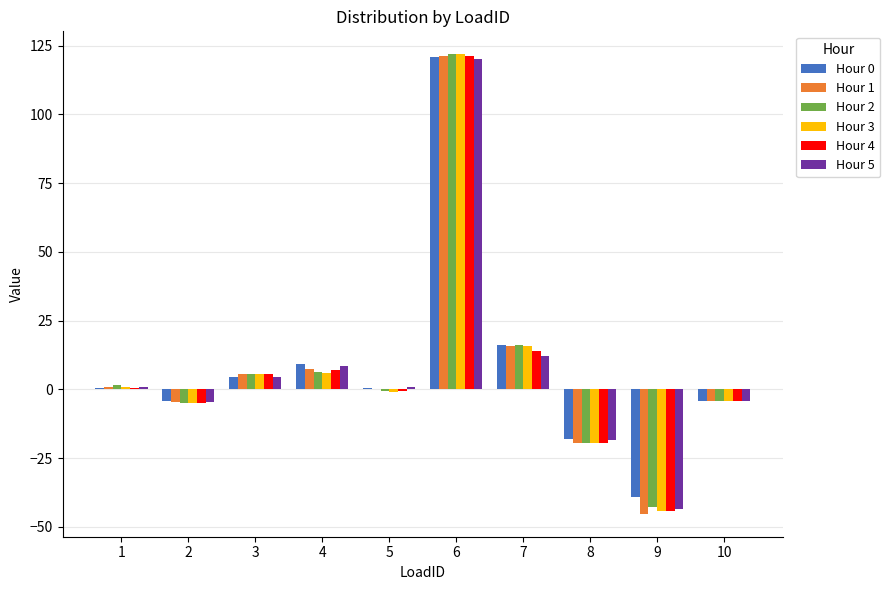

At which label does Hour 2 first exceed 1?

1